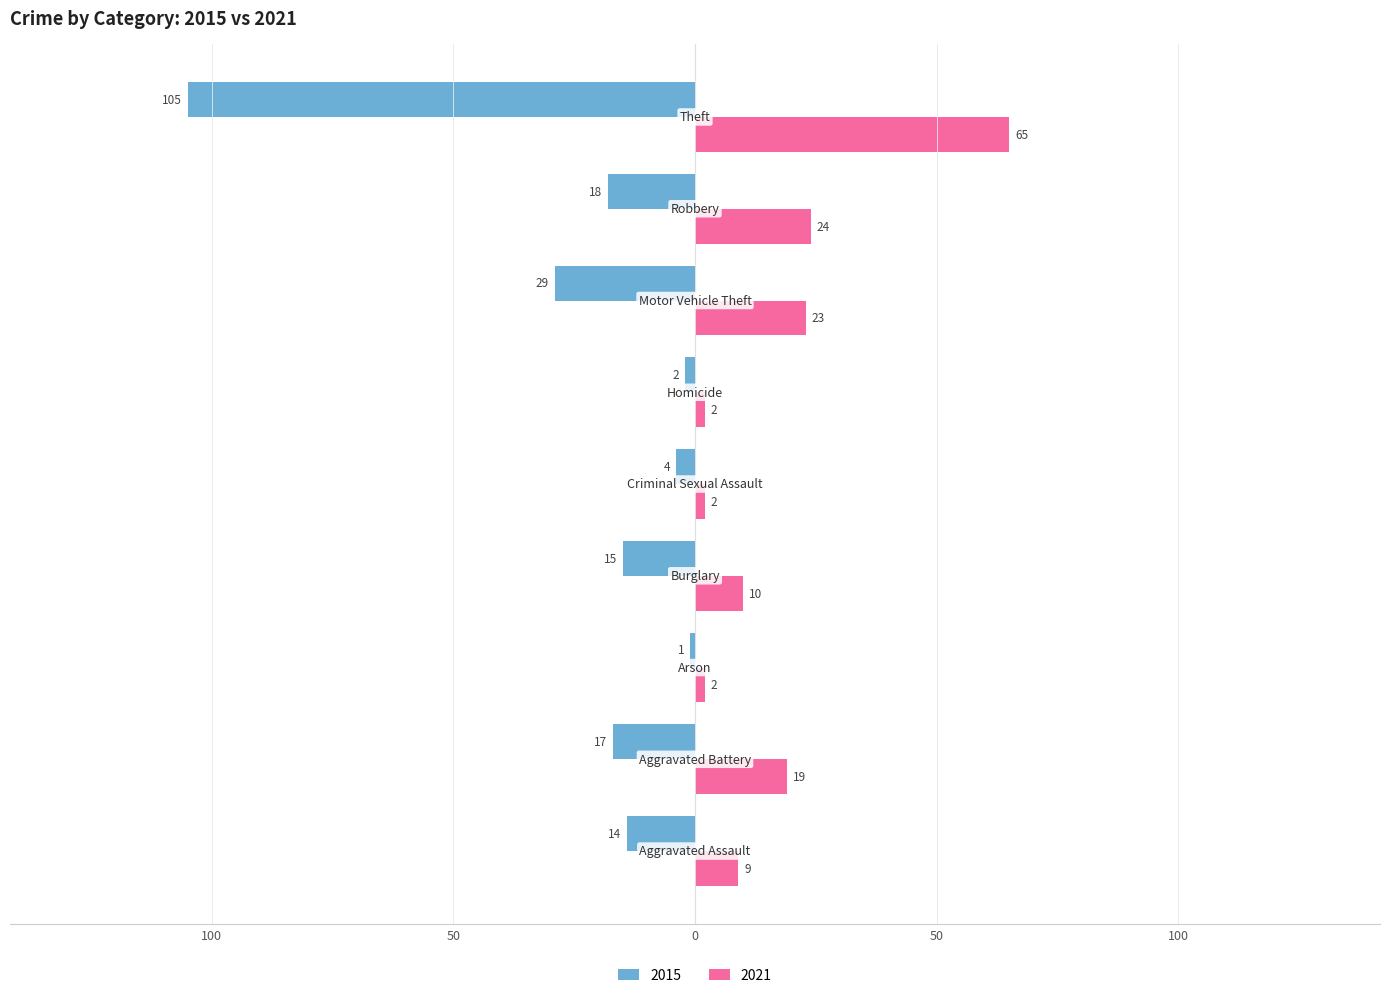

What is the value of the 2021 bar at the 4th from the left?

10